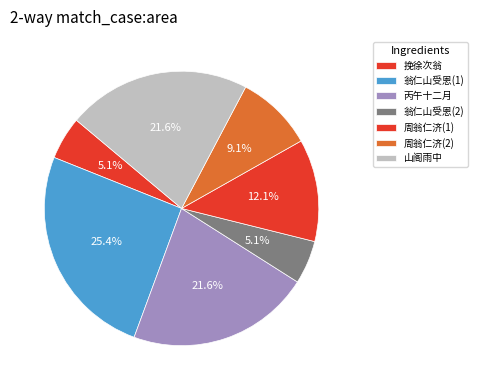

Count the number of slices in the pie.

7